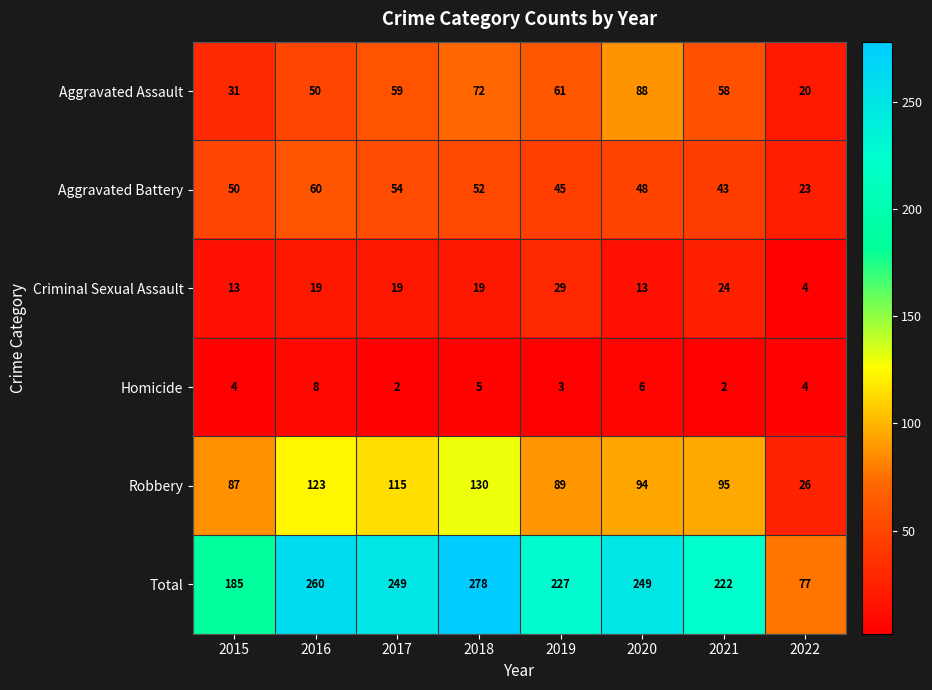

Which series has the widest spread of values?

Total